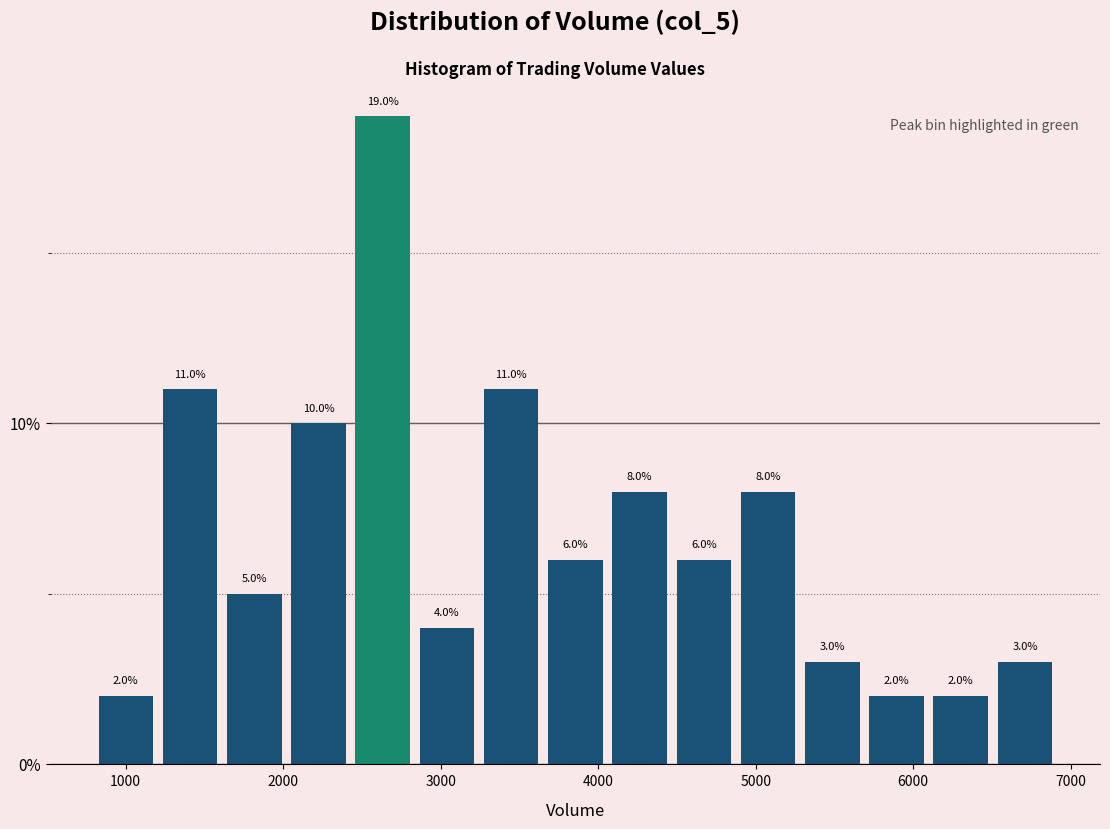

Reading left to right, transcribe this chart: for each bar, give the range it covers on the x-axis and its height. The bar edges are not printed on the chart, so give them approximately, as read against the axis.

800 to 1200: 2.0
1200 to 1600: 11.0
1600 to 2000: 5.0
2000 to 2400: 10.0
2400 to 2800: 19.0
2800 to 3200: 4.0
3200 to 3700: 11.0
3700 to 4100: 6.0
4100 to 4500: 8.0
4500 to 4900: 6.0
4900 to 5300: 8.0
5300 to 5700: 3.0
5700 to 6100: 2.0
6100 to 6500: 2.0
6500 to 6900: 3.0